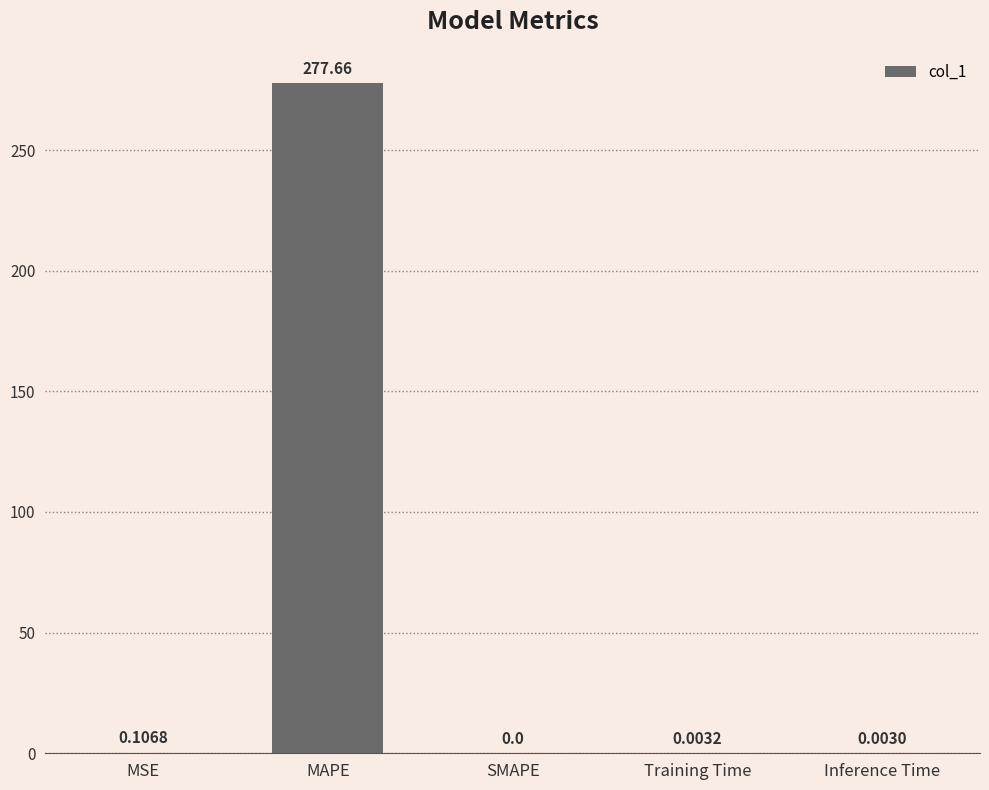

Is it true that the value at SMAPE is -126.0?

False